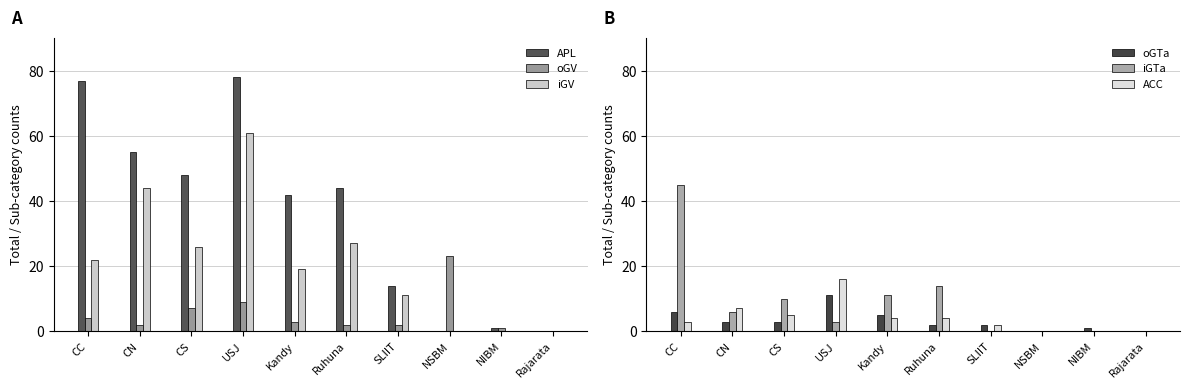

What position from the left is Kandy?

5